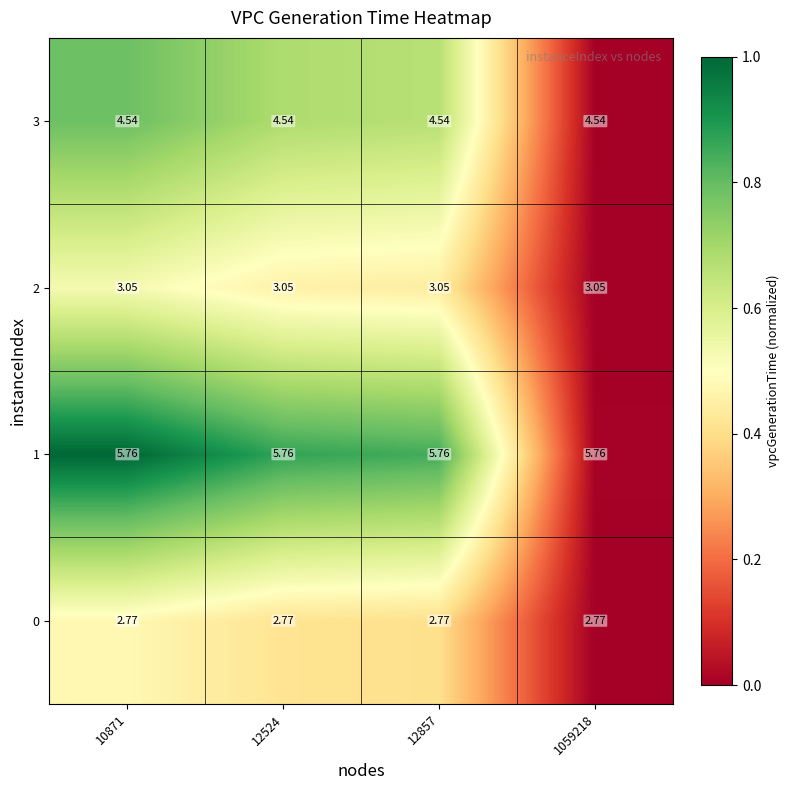

Is the value of 0 at 10871 greater than the value of 1 at 12857?

No